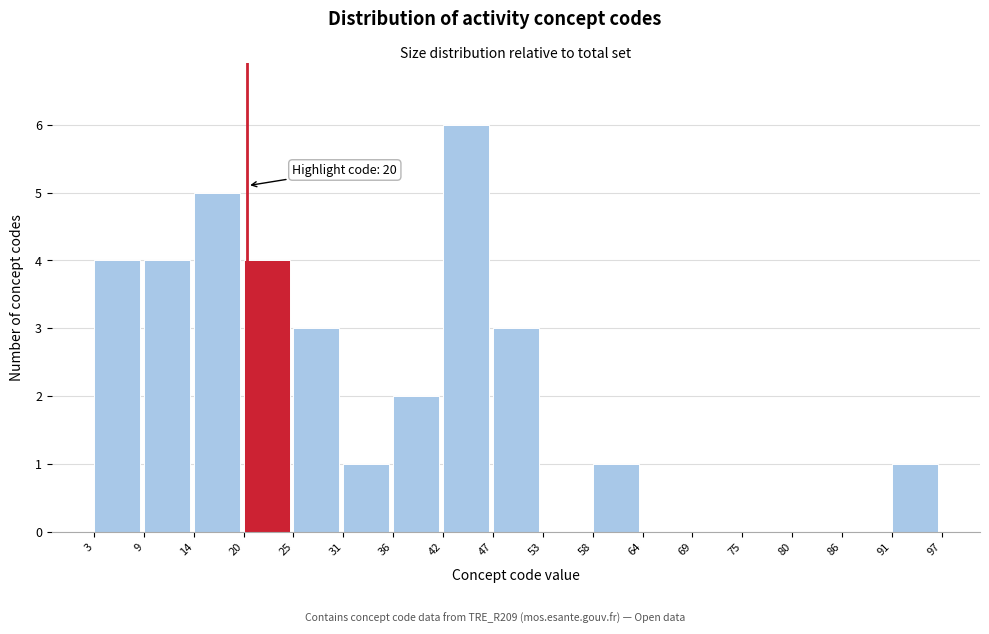

Over which range of the x-axis is the bar tallest?

42 to 47